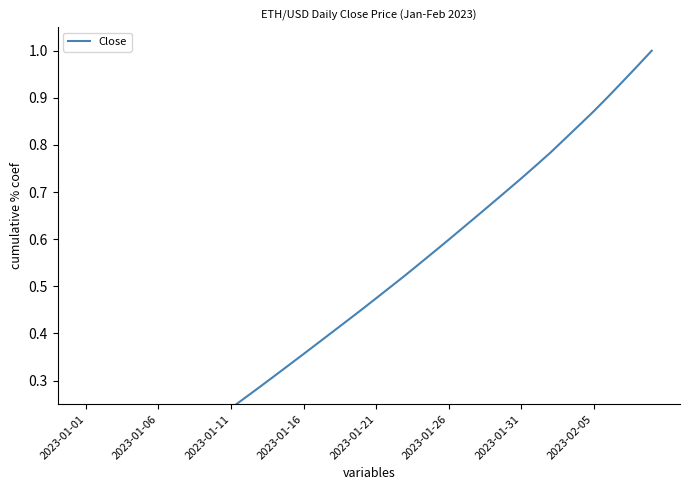

What is the difference between the values at 34 and 38?

0.1